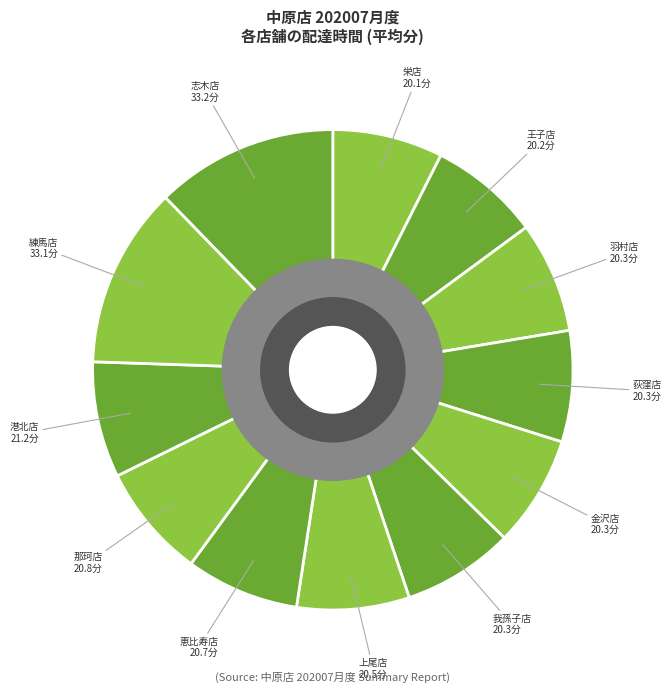

What is the ratio of the value at 恵比寿店 to the value at 港北店?

1.0